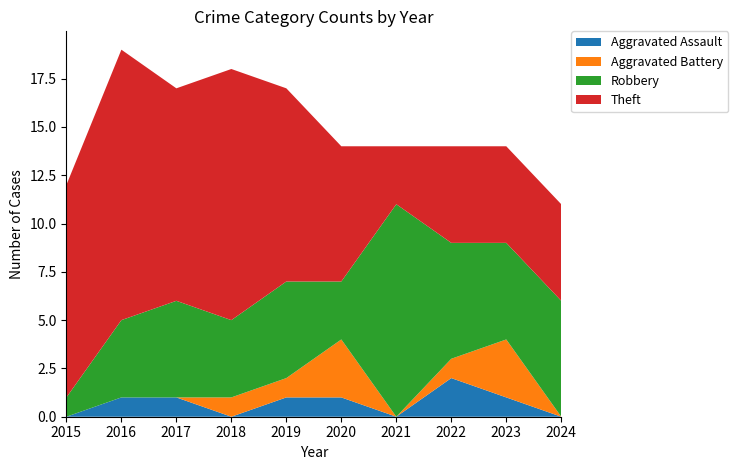

Reading left to right, list all the values displayed in this chart.

Aggravated Assault: 0	1	1	0	1	1	0	2	1	0
Aggravated Battery: 0	0	0	1	1	3	0	1	3	0
Robbery: 1	4	5	4	5	3	11	6	5	6
Theft: 11	14	11	13	10	7	3	5	5	5